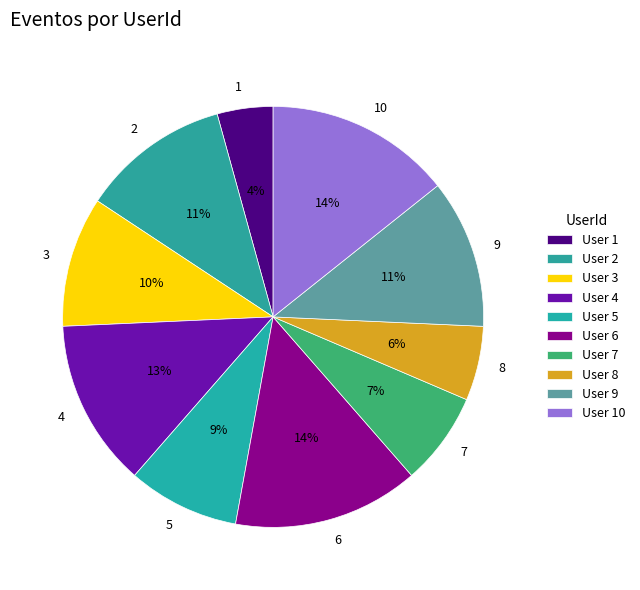

What percentage is the 5 slice, to the nearest percent?

9%